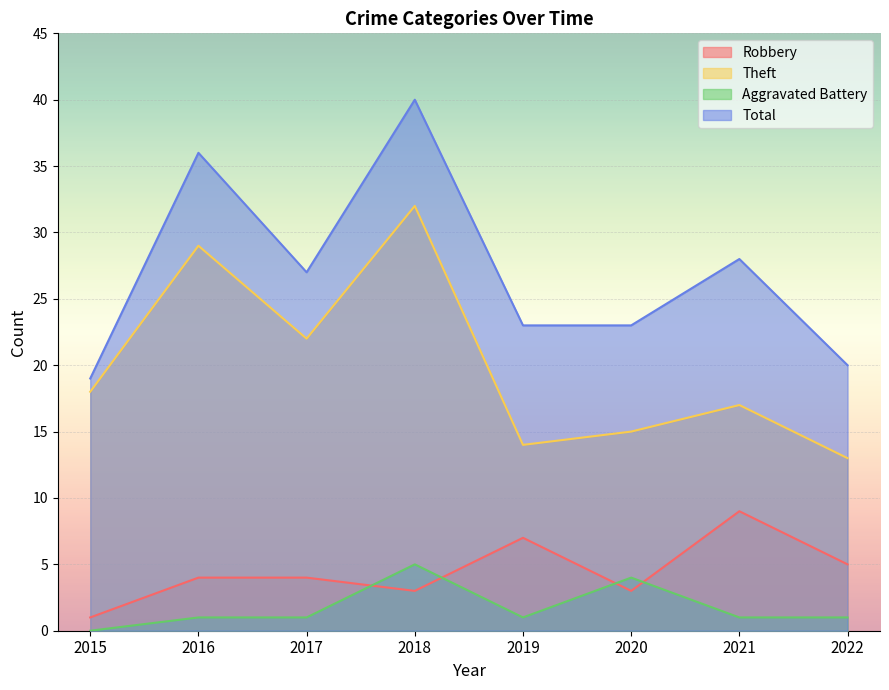

How many values in the Total series exceed 27?

3